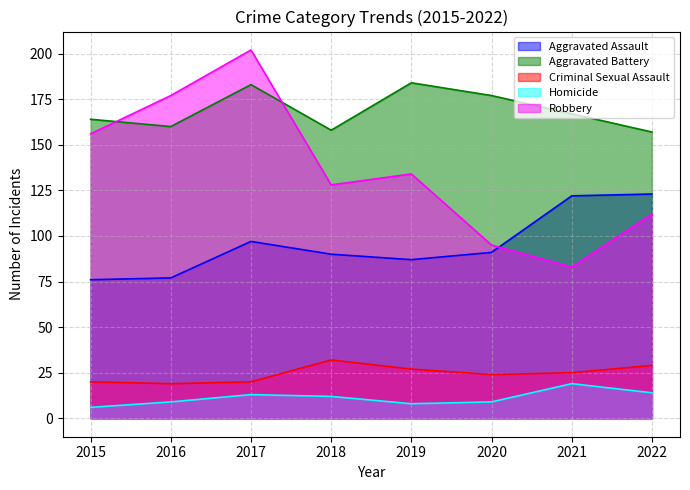

Is it true that Robbery equals 55 at 2019?

False